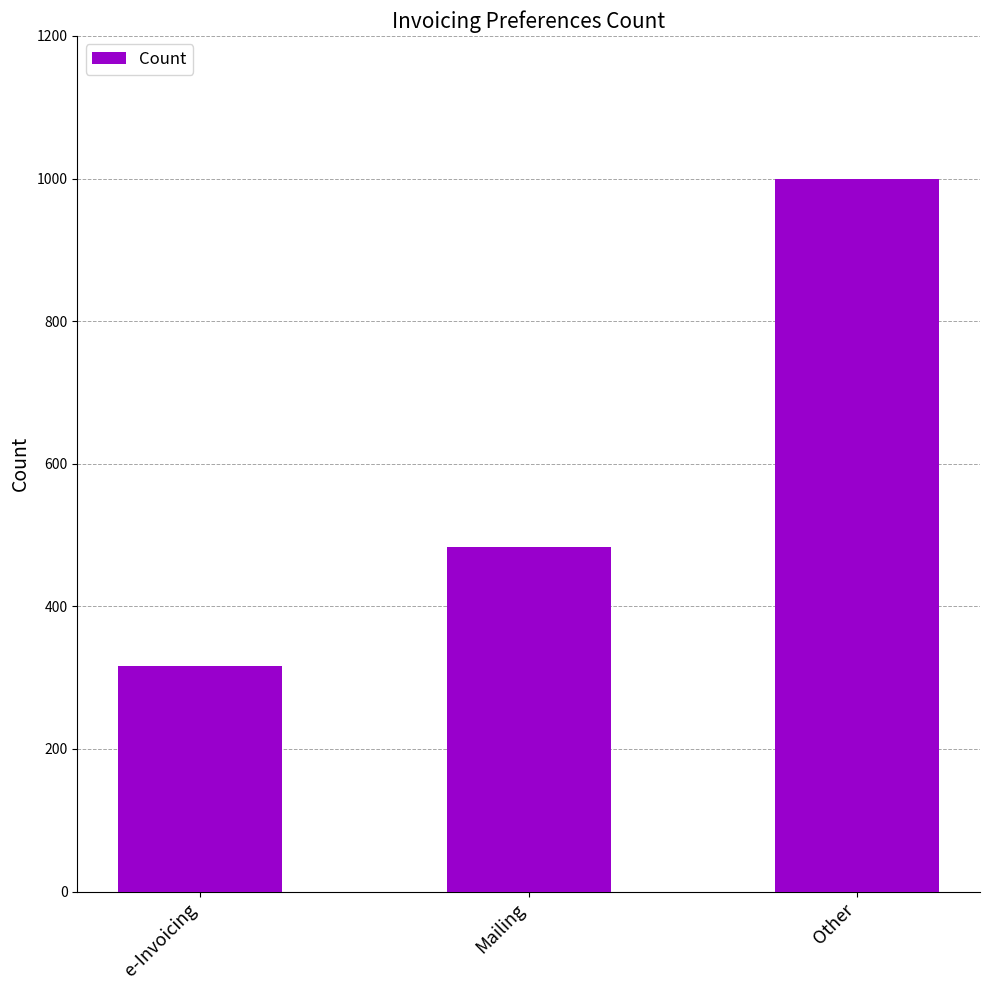

List the labels in order of value, largest first.

Other, Mailing, e-Invoicing